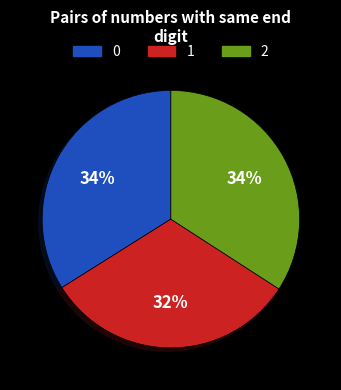

How many slices are in this pie chart?

3